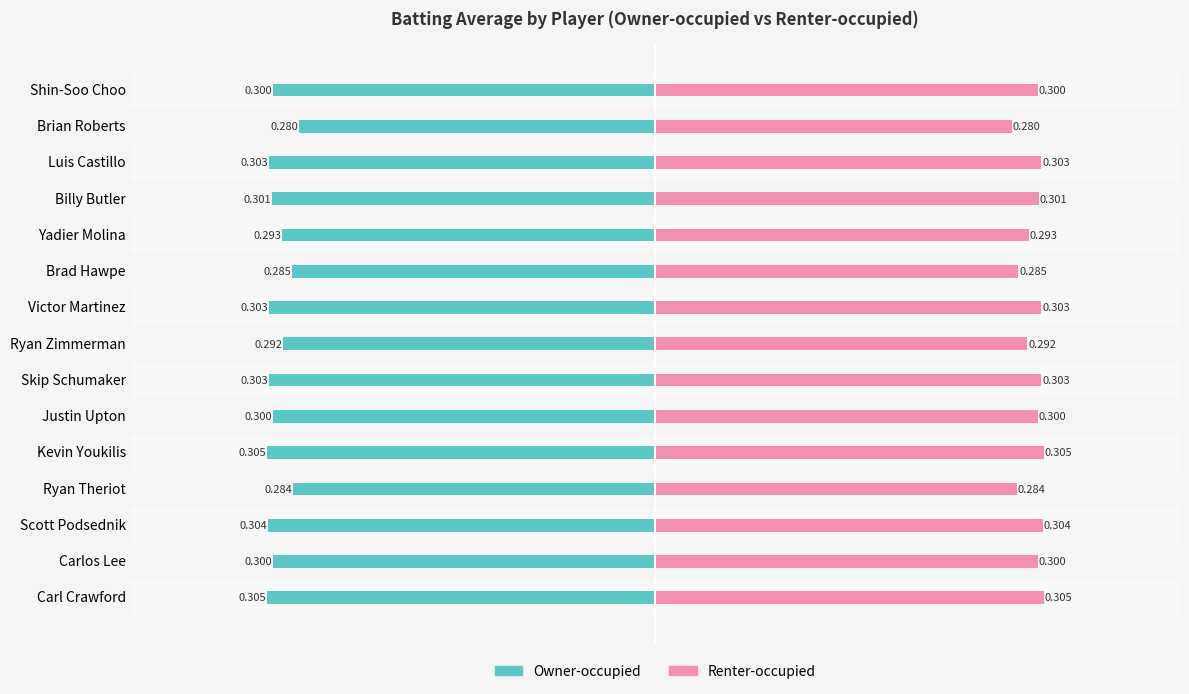

What are all the series names shown in the legend?

Owner-occupied, Renter-occupied